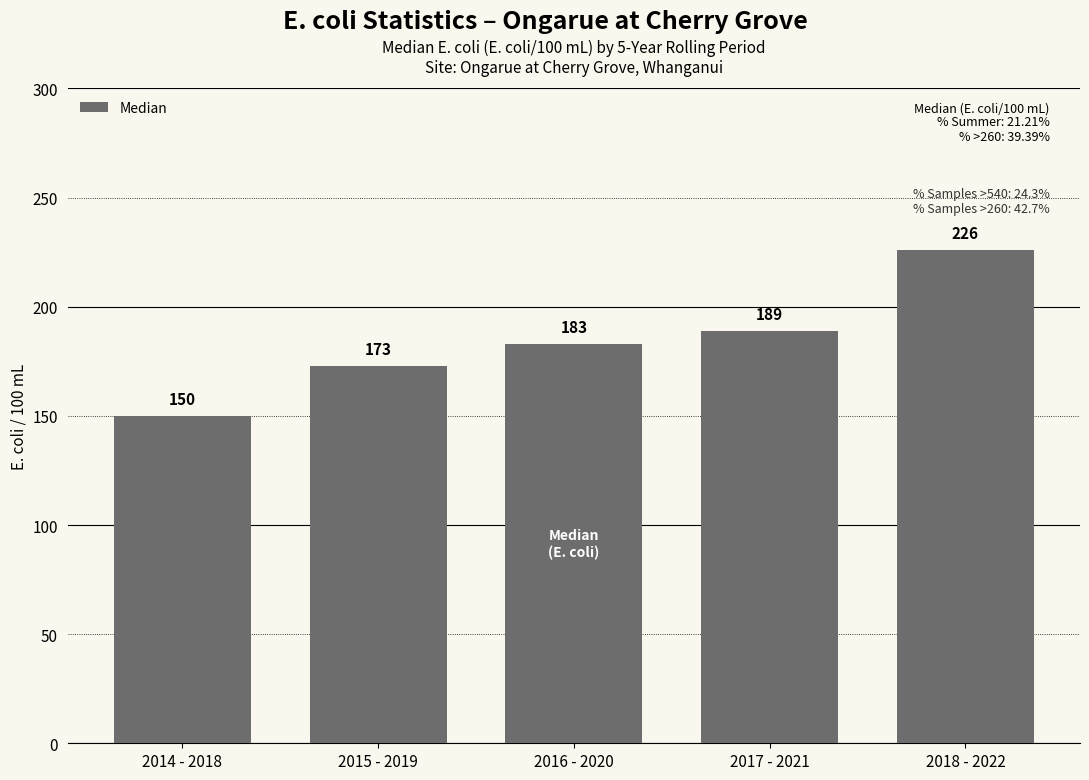

What position from the right is 2014 - 2018?

5